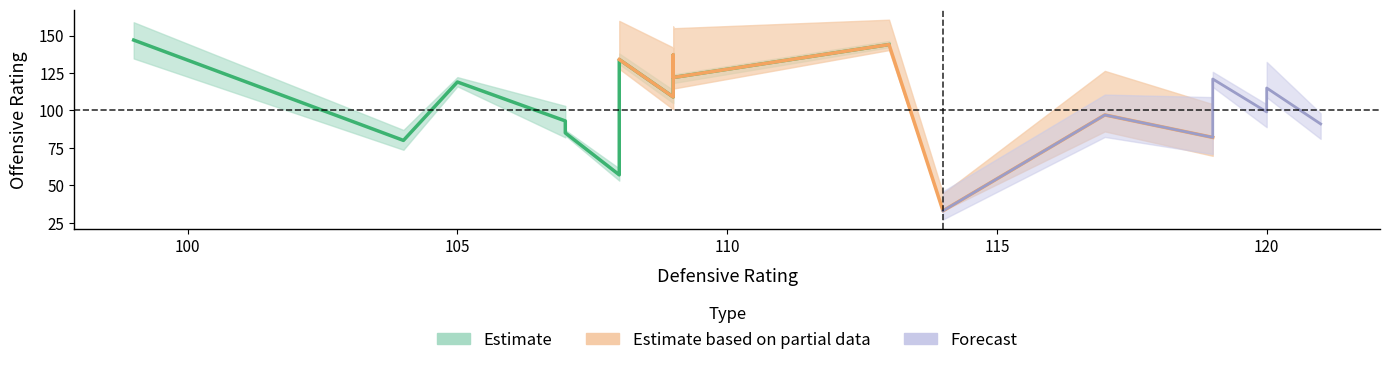

True or false: off_rtg and ts_pct cross at least once.

False